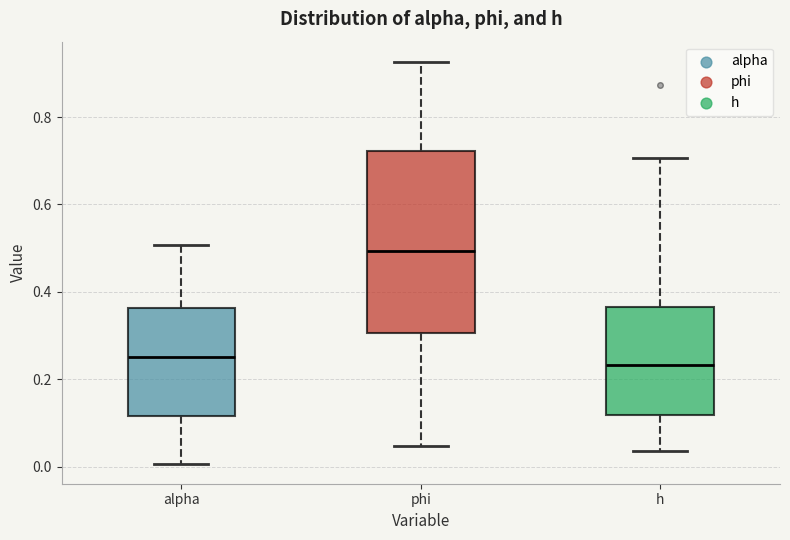

Comparing the boxes themselves (not the whiskers), which one is the tallest?

phi